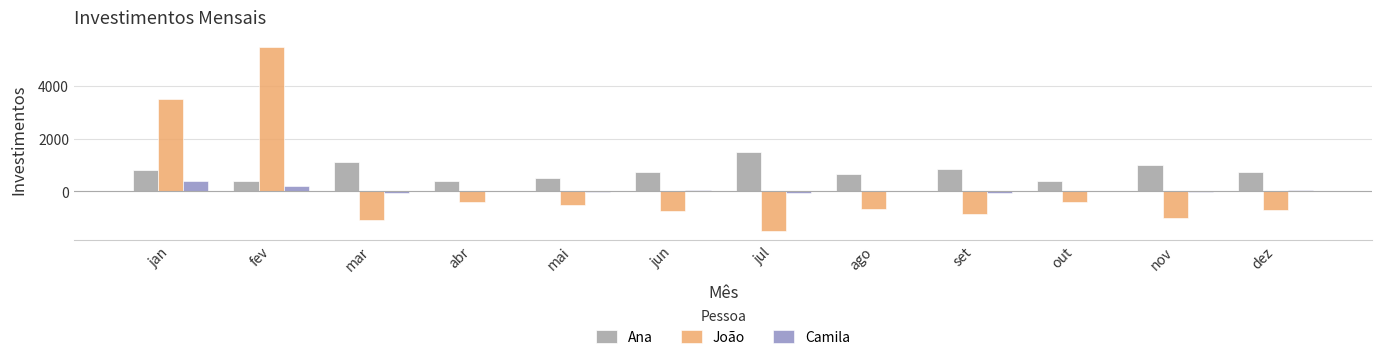

What are all the series names shown in the legend?

Ana, João, Camila